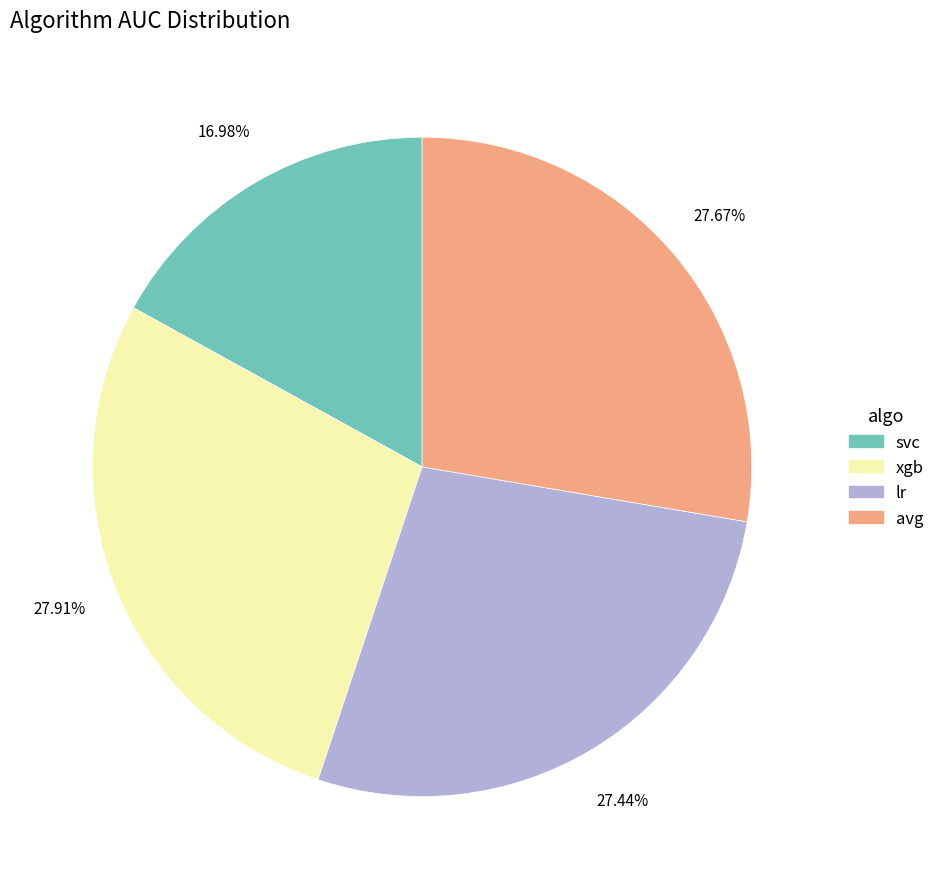

Count the number of slices in the pie.

4